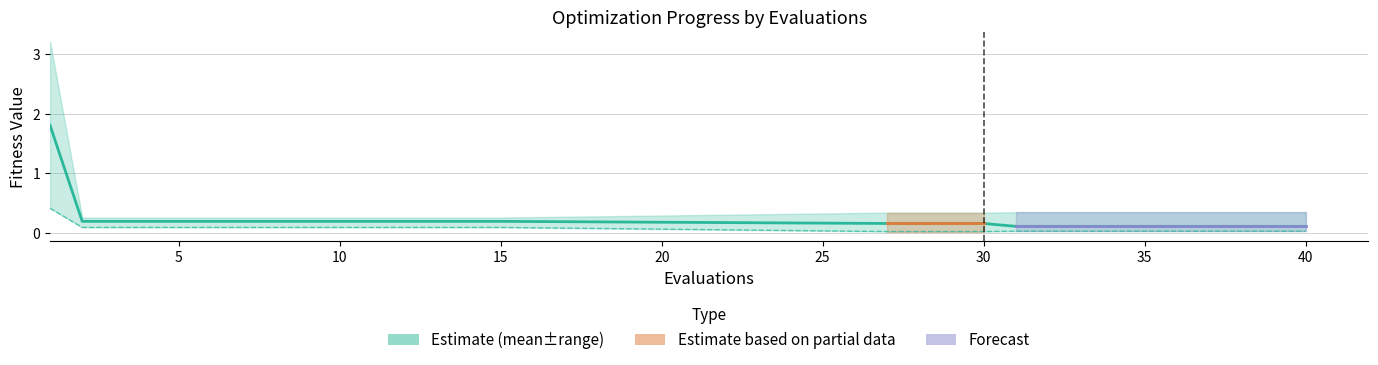

How many lines are shown in the chart?

2